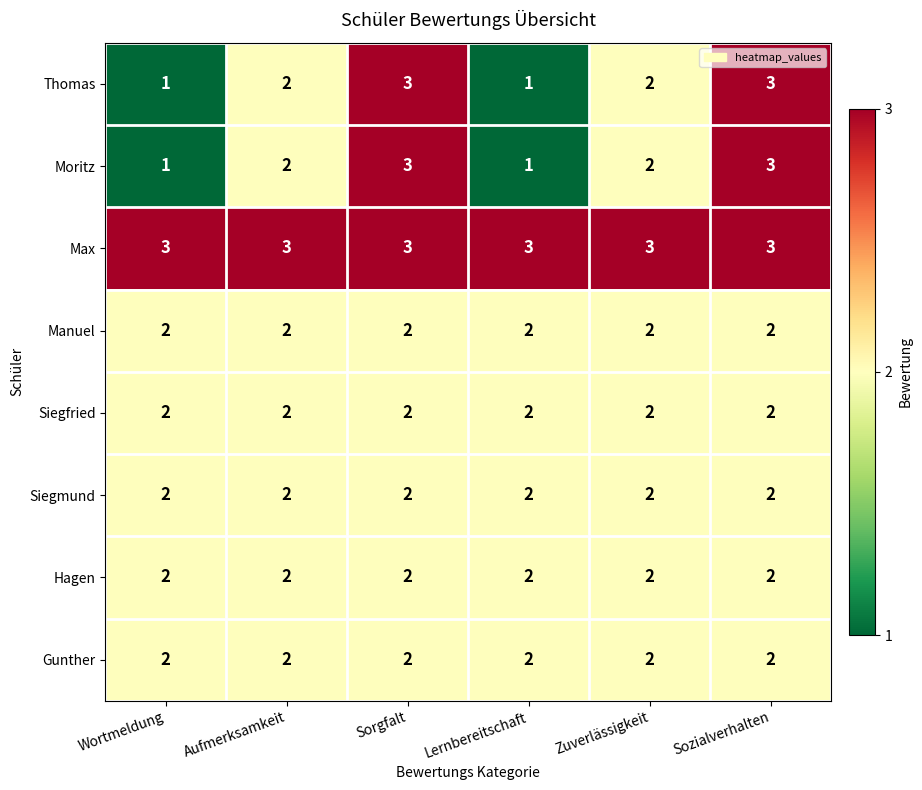

What is the spread (max minus min) of values at Lernbereitschaft?

2